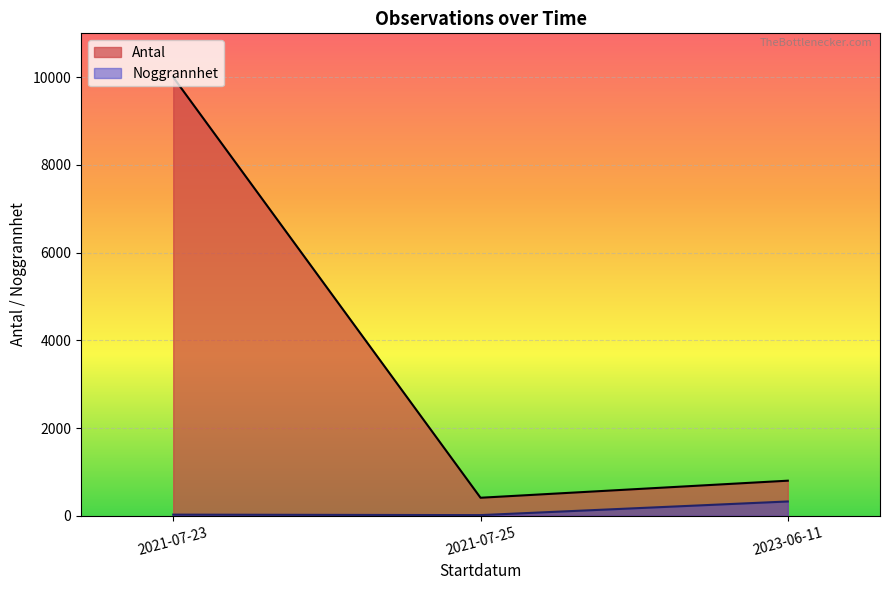

The Noggrannhet series shows 14 at 2023-06-11. True or false?

False